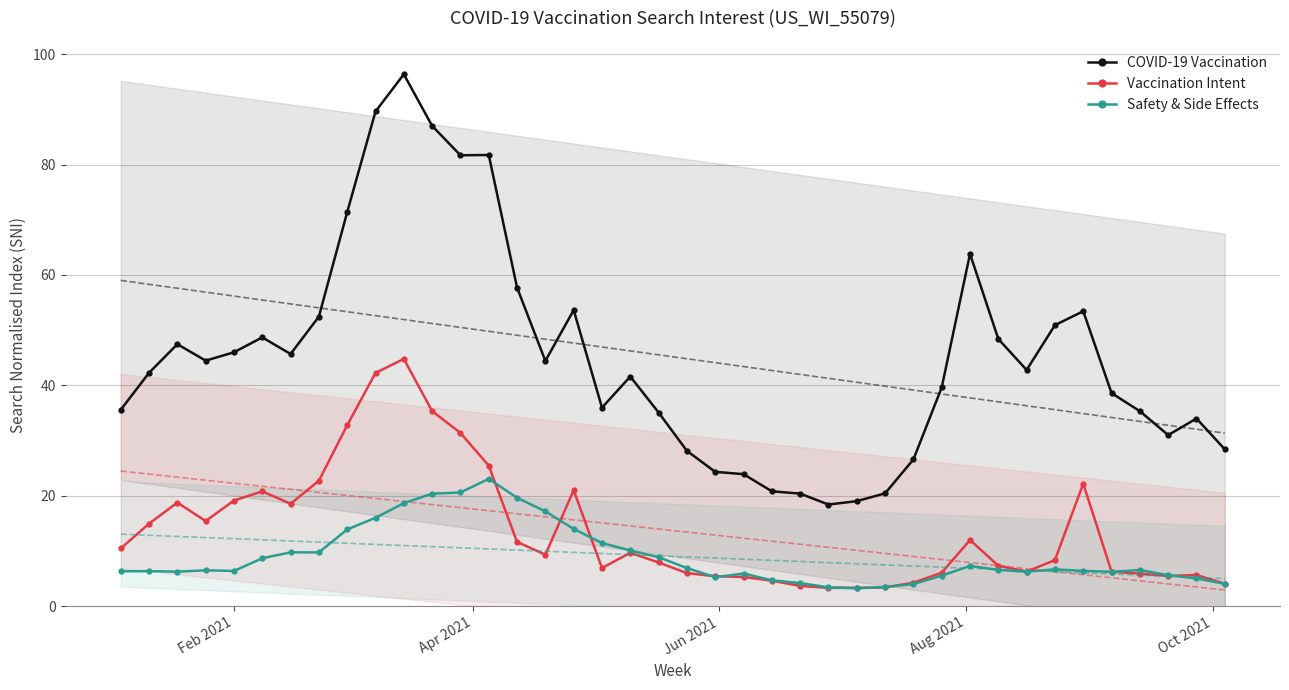

True or false: Vaccination Intent has more than 0 points higher than both neighbors.

True